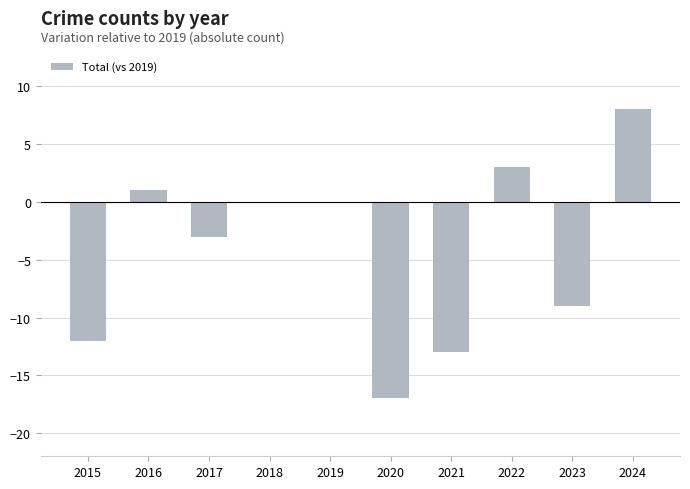

What is the sum of all values?

-42